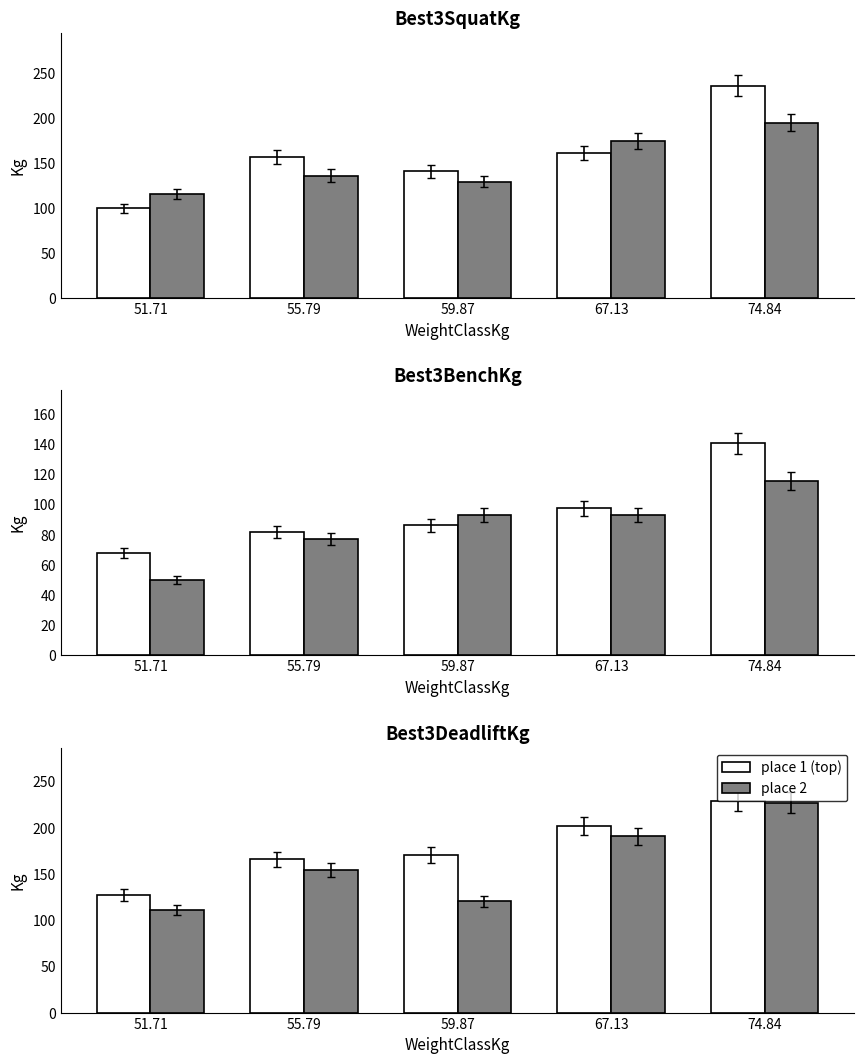

Is the value of place 2 at 67.13 greater than the value of place 1 (top) at 51.71?

Yes